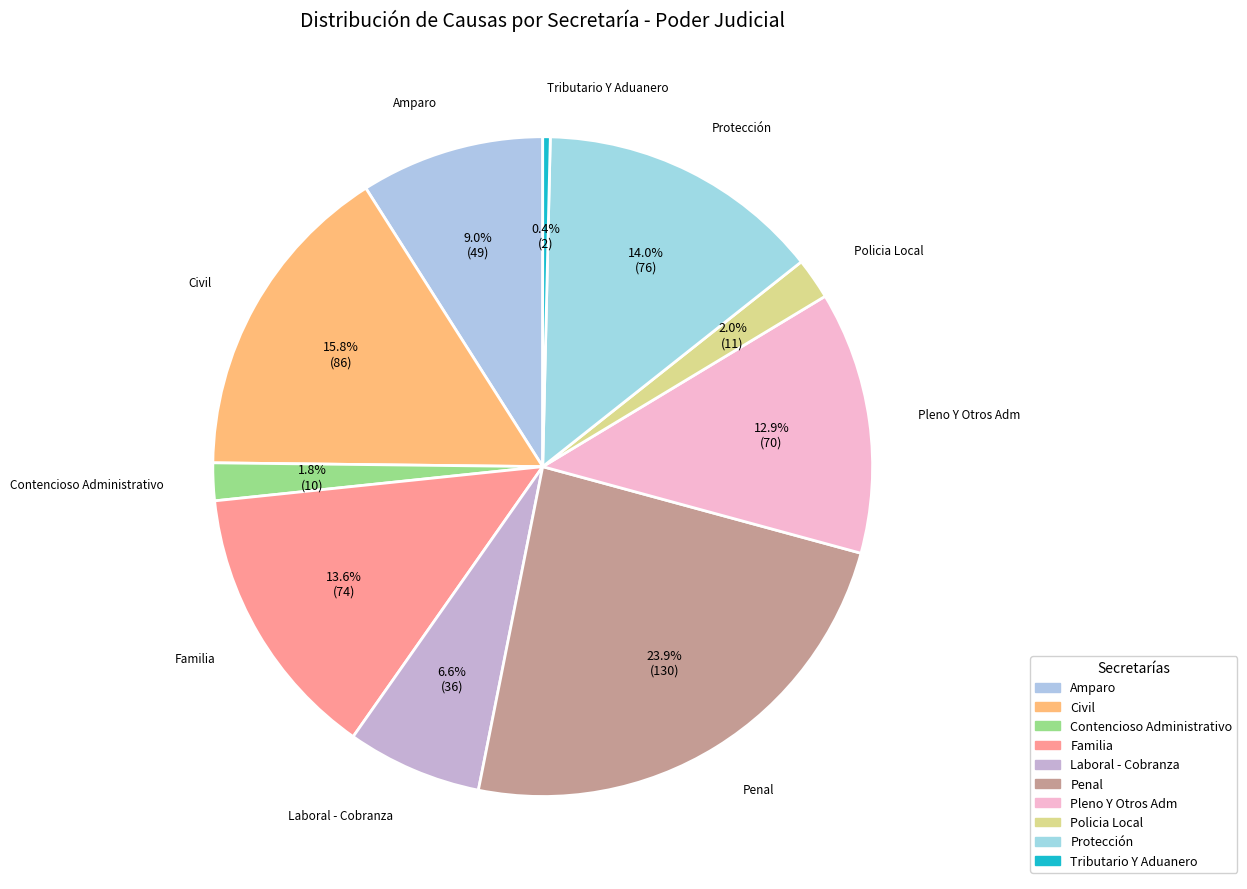

What is the largest slice in the pie chart?

Penal